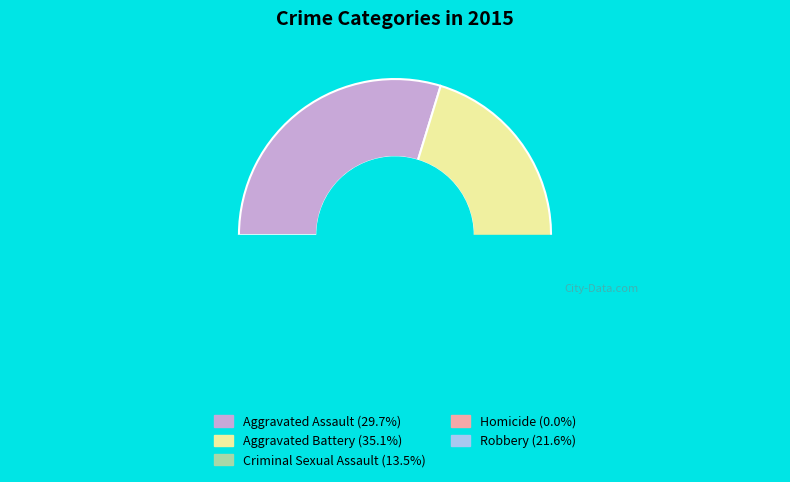

How many segments does this pie chart have?

5